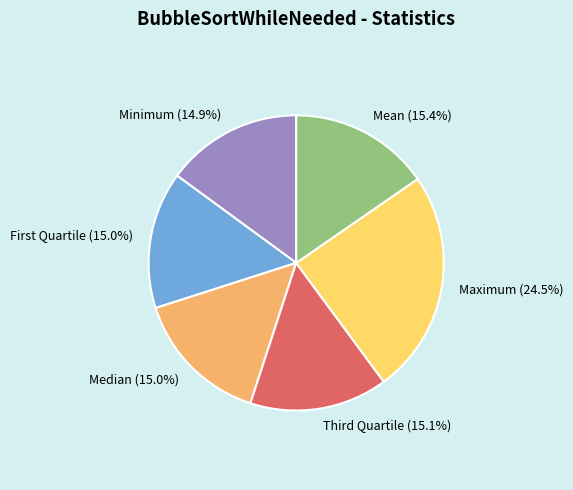

Which slice is the largest?

Maximum